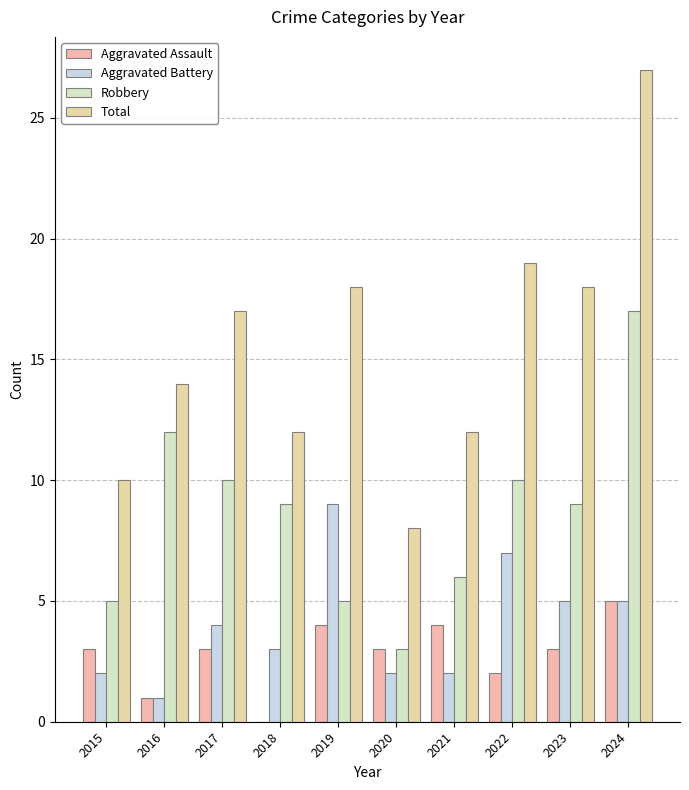

Where does the Aggravated Battery series first go above 4?

2019